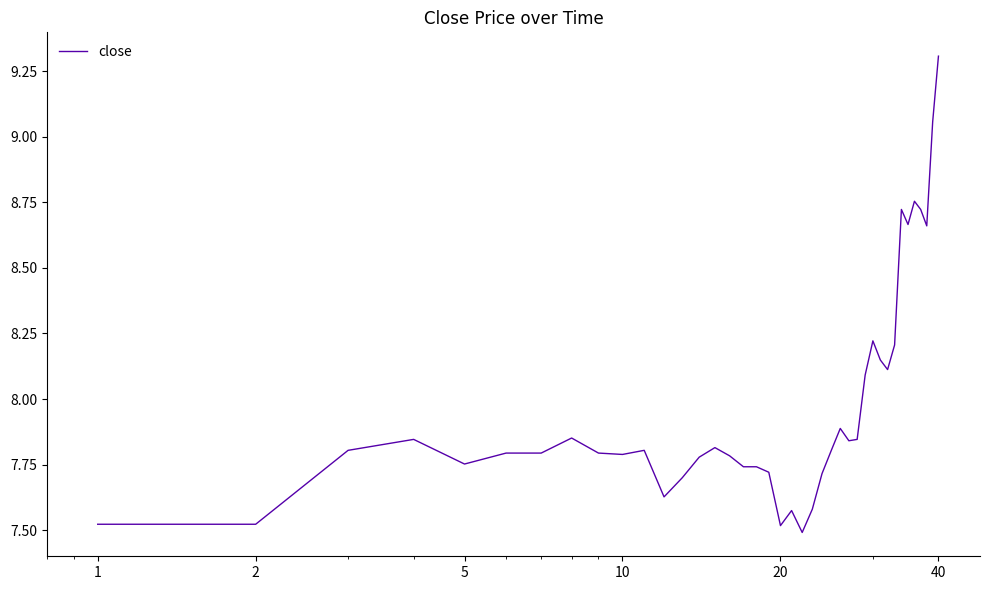

What is the difference between the maximum and minimum values?

1.8